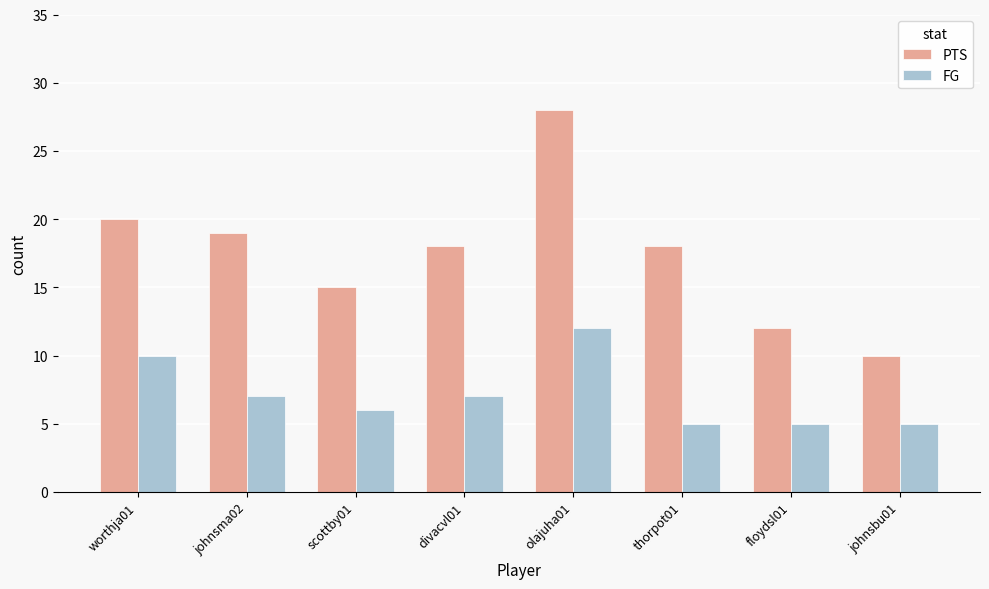

Are the bars horizontal?

No